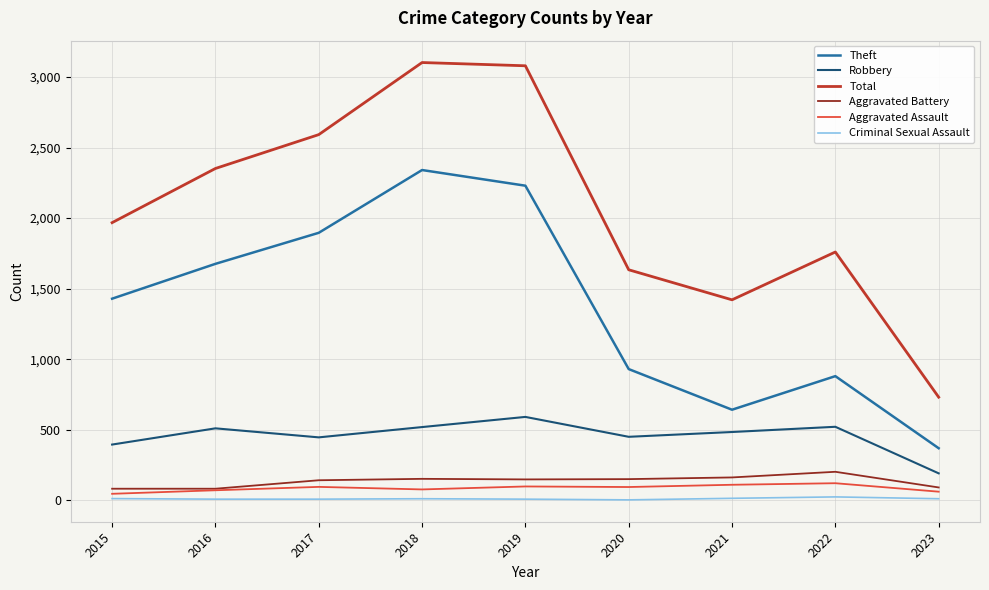

What are all the series names shown in the legend?

Theft, Robbery, Total, Aggravated Battery, Aggravated Assault, Criminal Sexual Assault